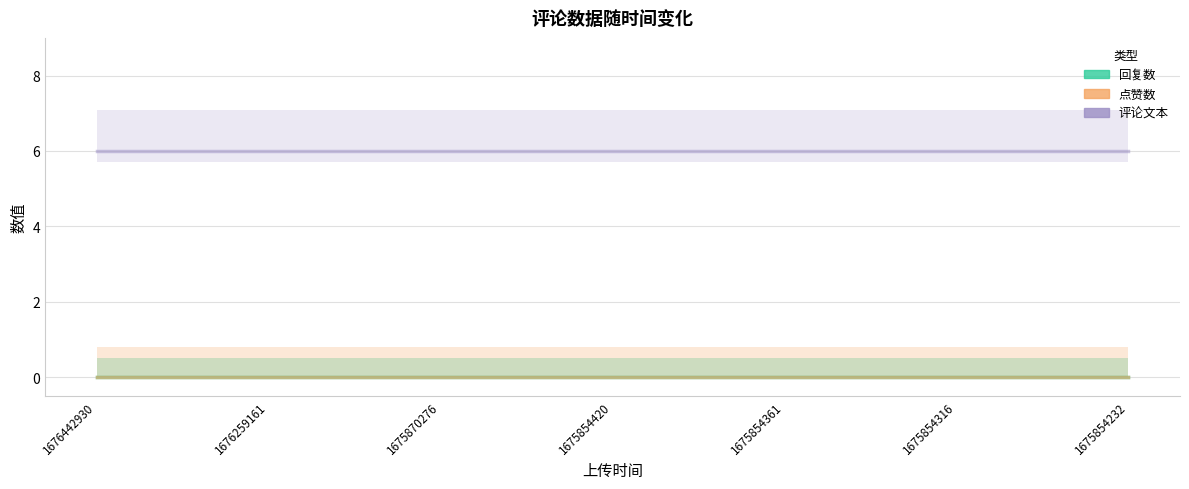

True or false: 评论文本 has a value of 2 at 1675870276.

False